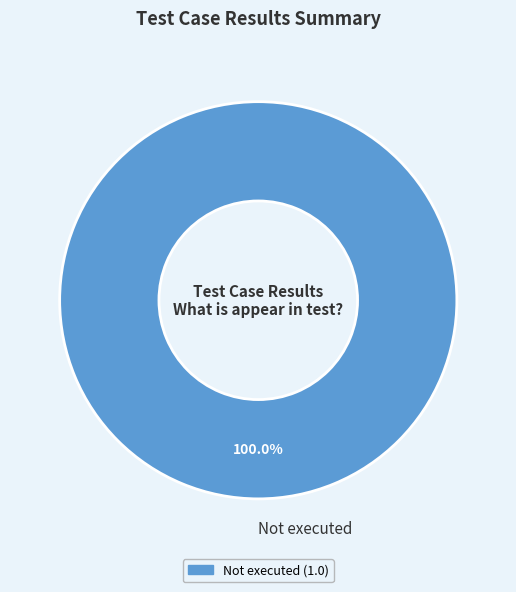

How many segments does this pie chart have?

1